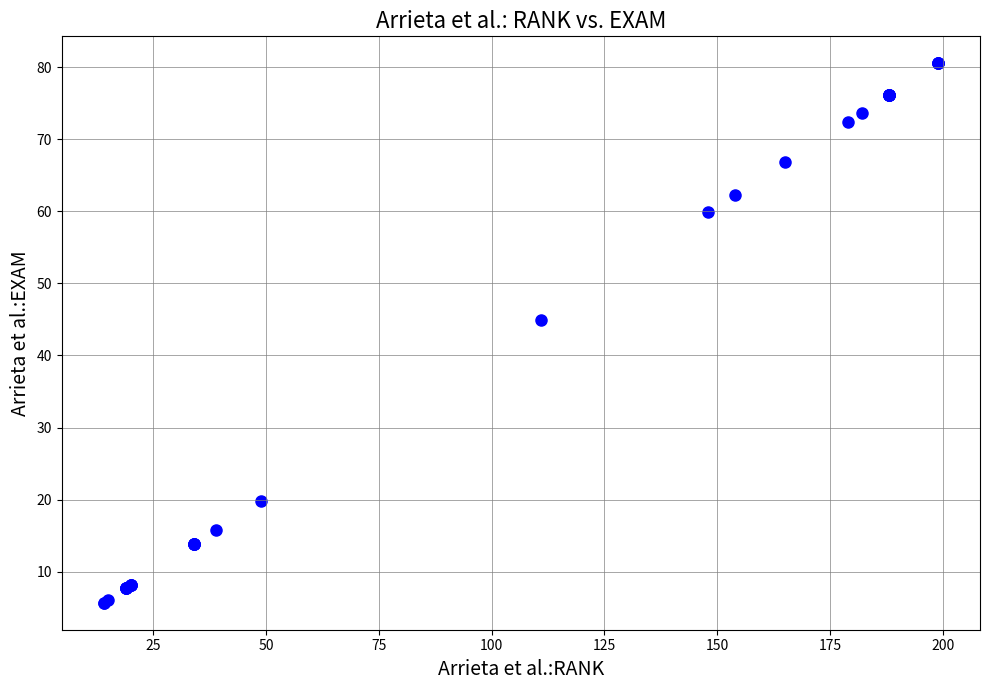

What Y value in the scatter plot is closest to 43?

44.9